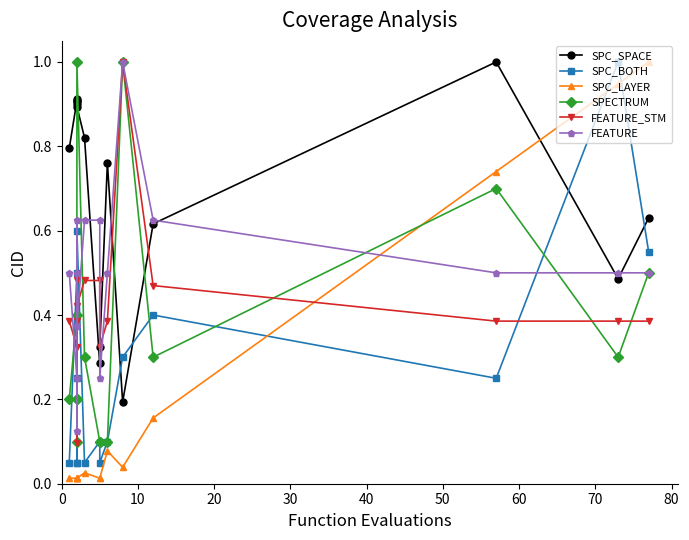

Which has a higher value, 0 or 40?

40